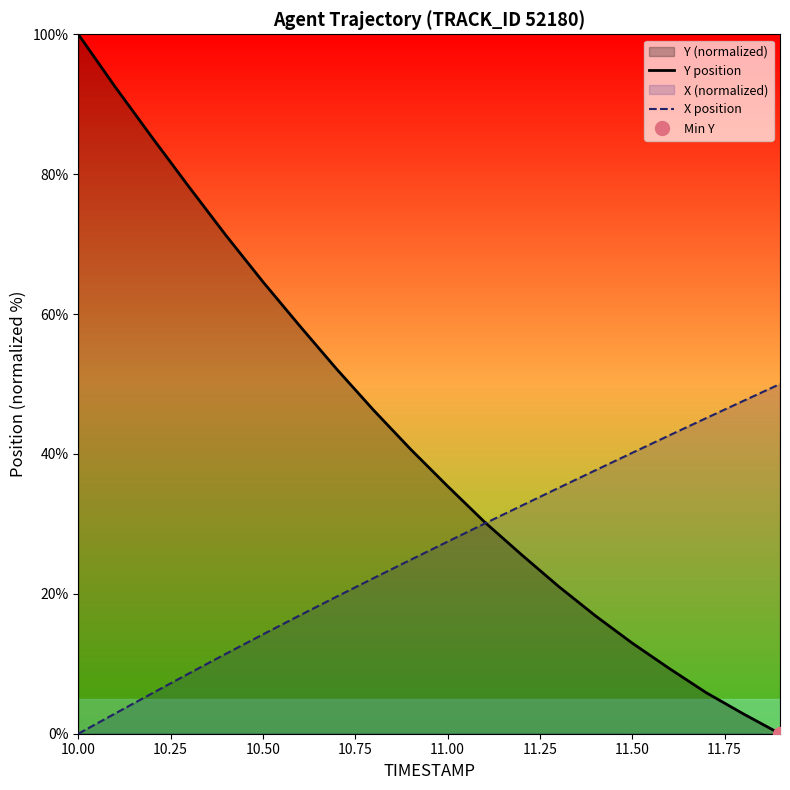

Where does the Y position series first go above 40?

10.00